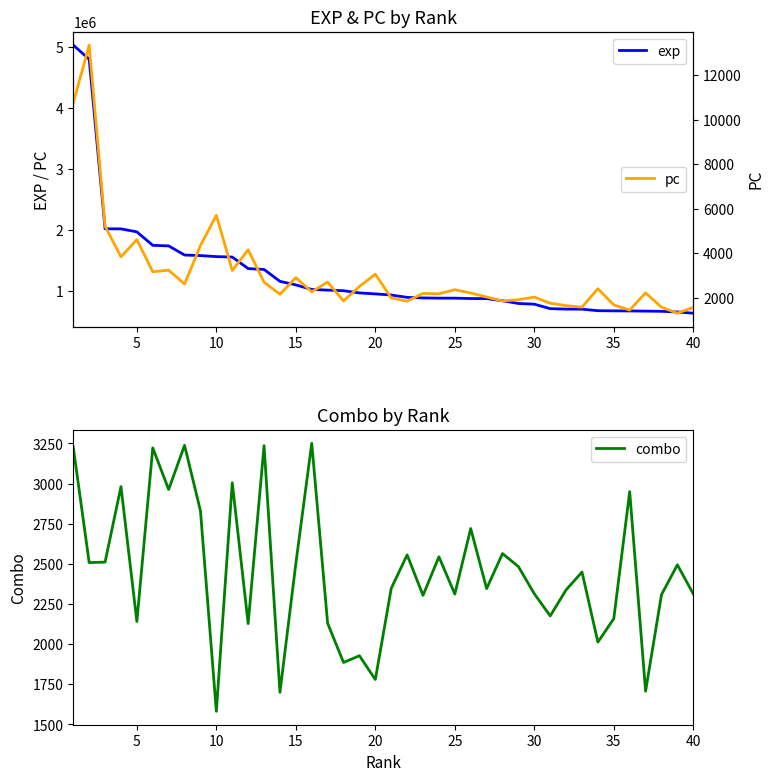

What is the maximum value for combo?

3251